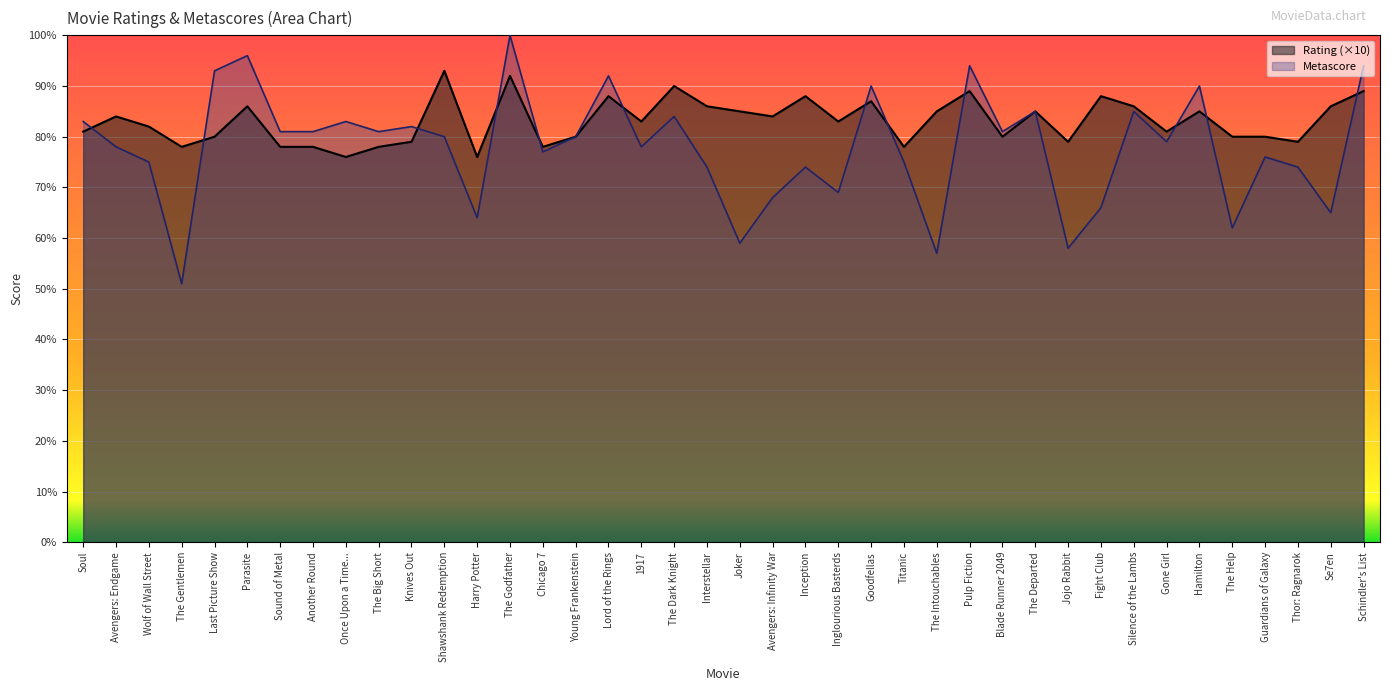

What position from the right is Fight Club?

9